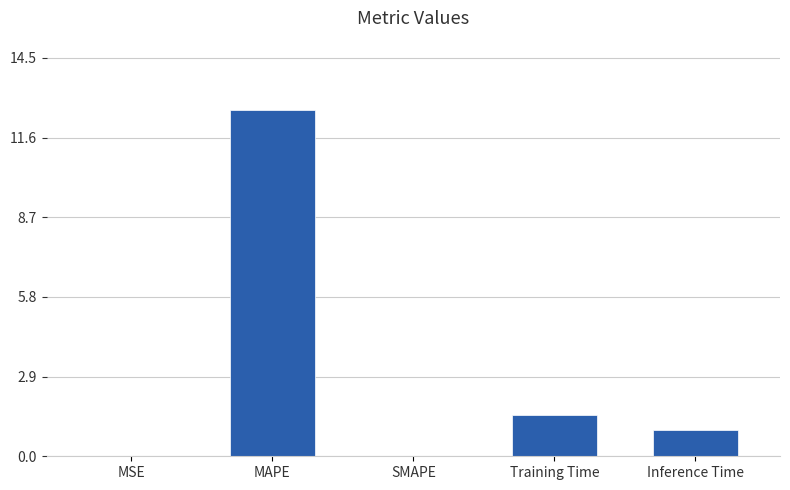

What is the change in value from MAPE to SMAPE?

-12.6